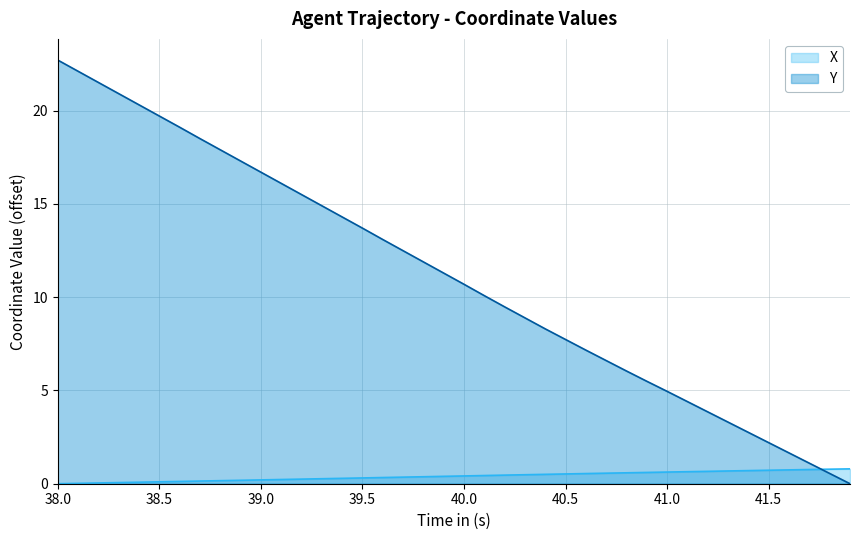

True or false: X has more than 2 interior local peaks.

False